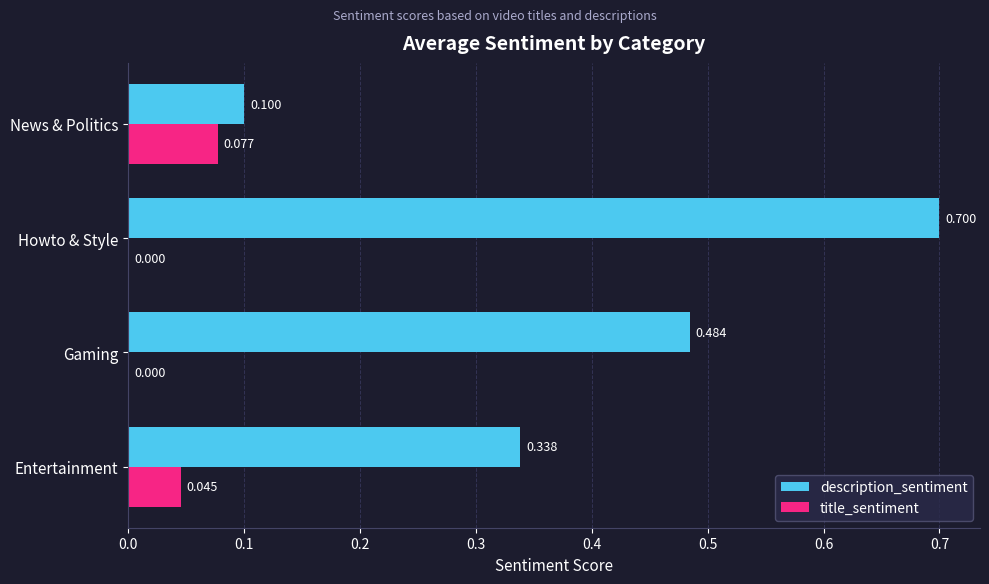

Where is description_sentiment nearest to the value 0?

News & Politics